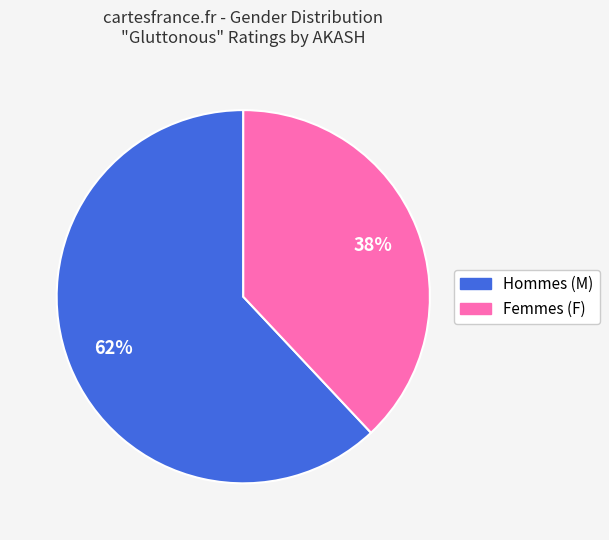

To the nearest percent, what is the difference between the largest and smallest slice percentages?

24%